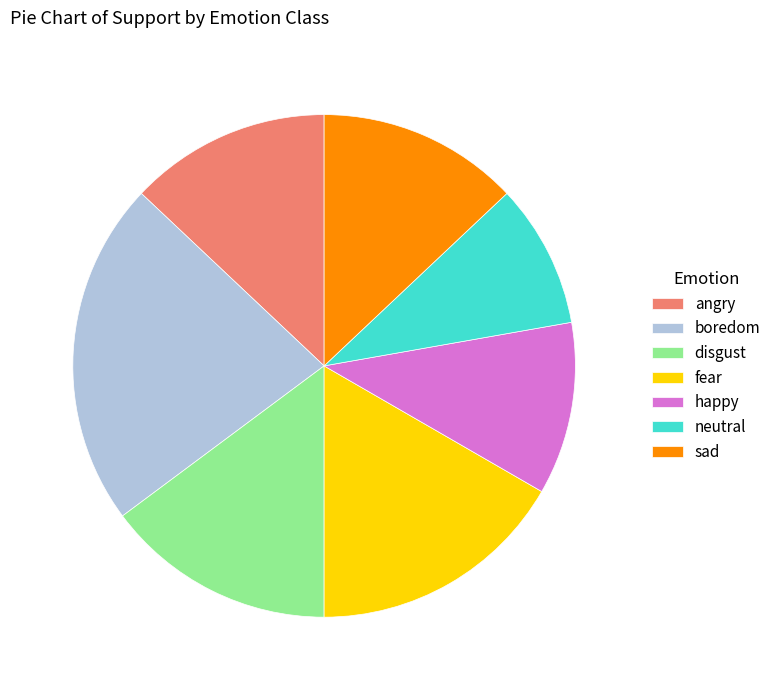

Does neutral account for over 50% of the chart?

No